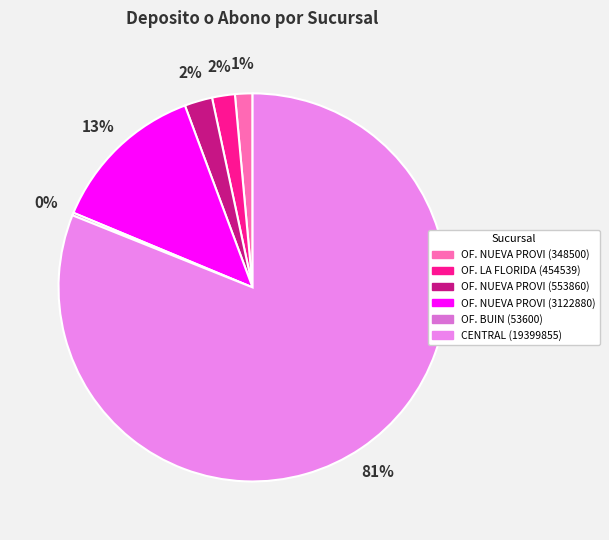

How many slices are in this pie chart?

6